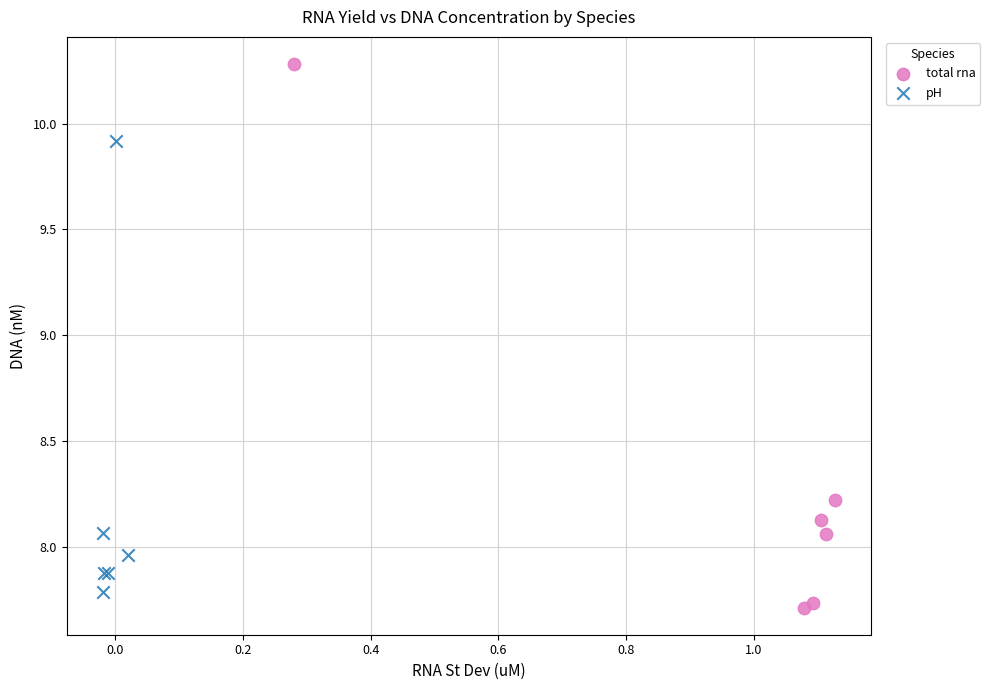

Which series contains the highest Y value?

total rna